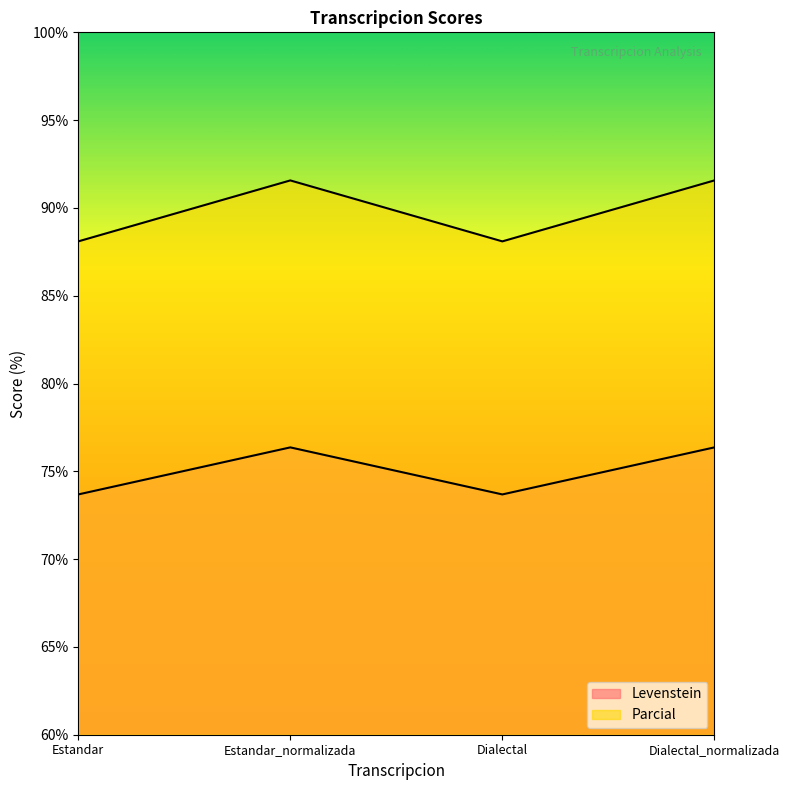

How many series are shown in this chart?

2